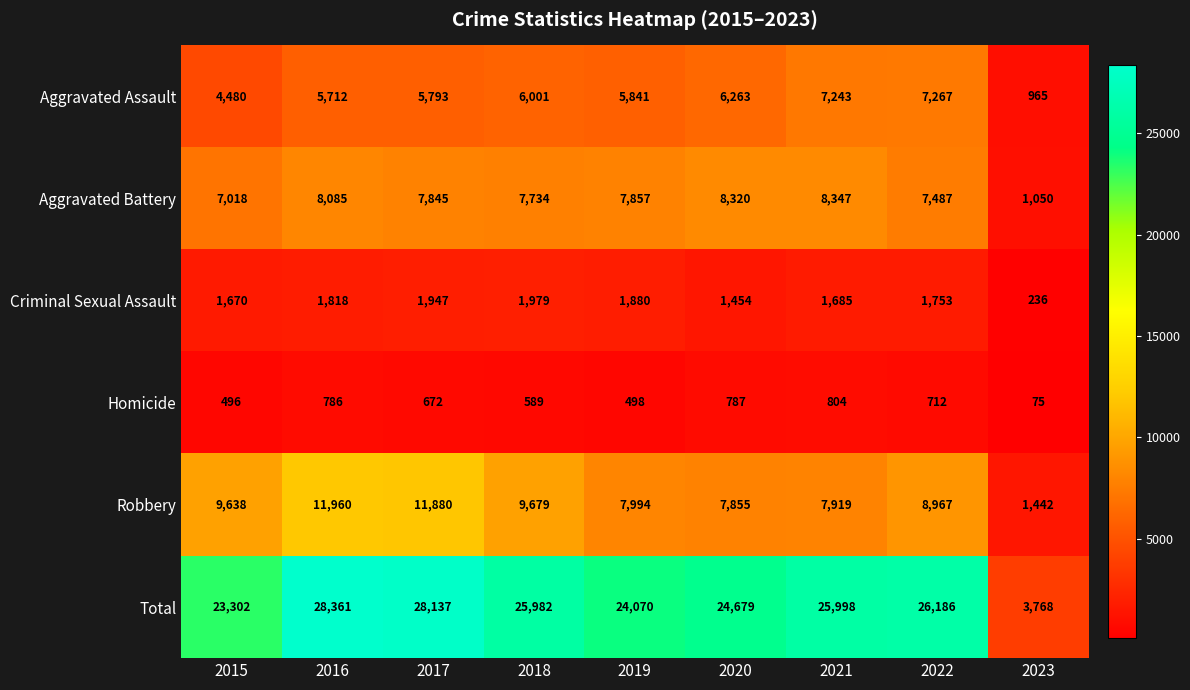

Which series has the largest total across all categories?

Total